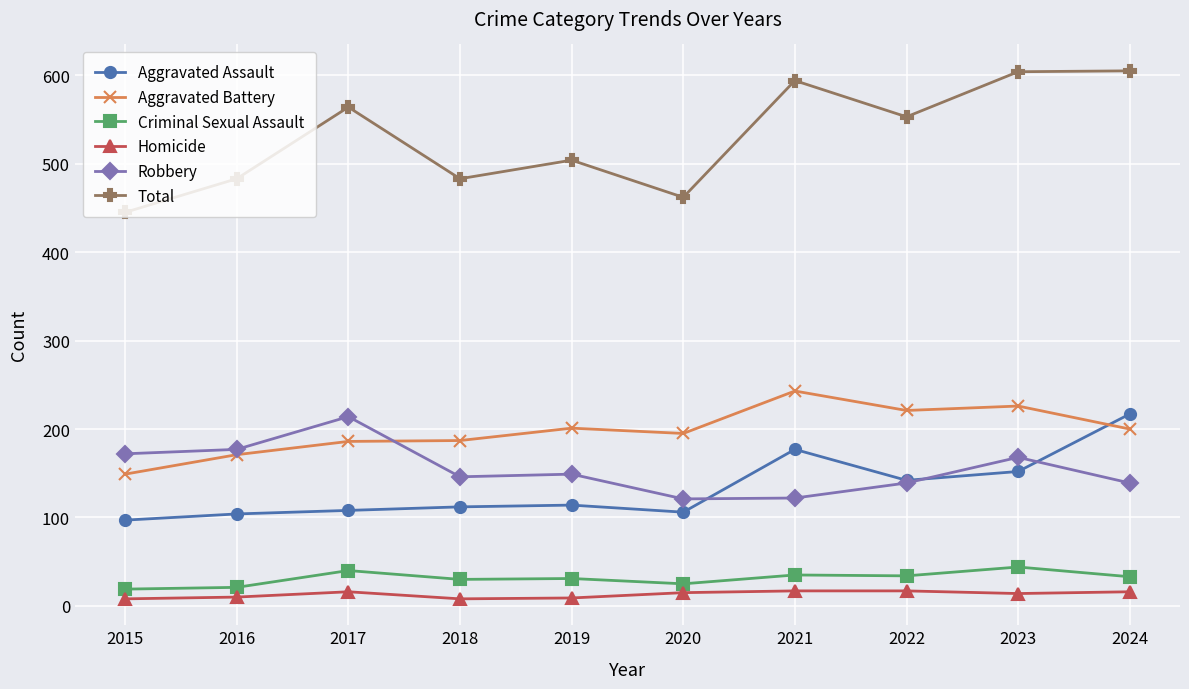

The Robbery series shows 214 at 2017. True or false?

True